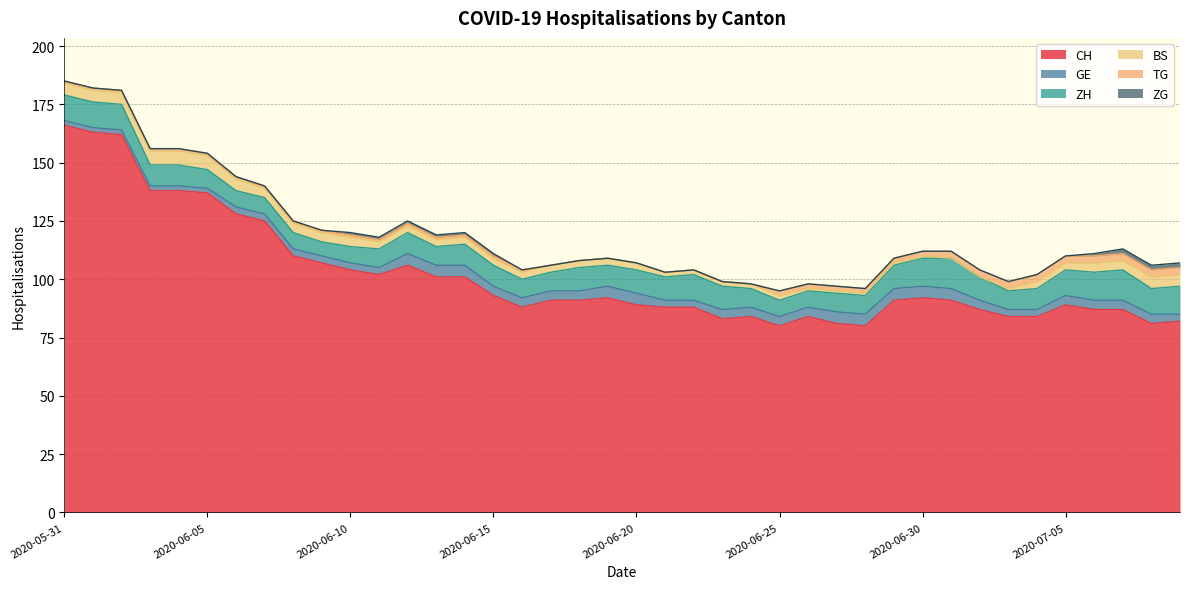

At which category is the sum across all series the highest?

2020-05-31